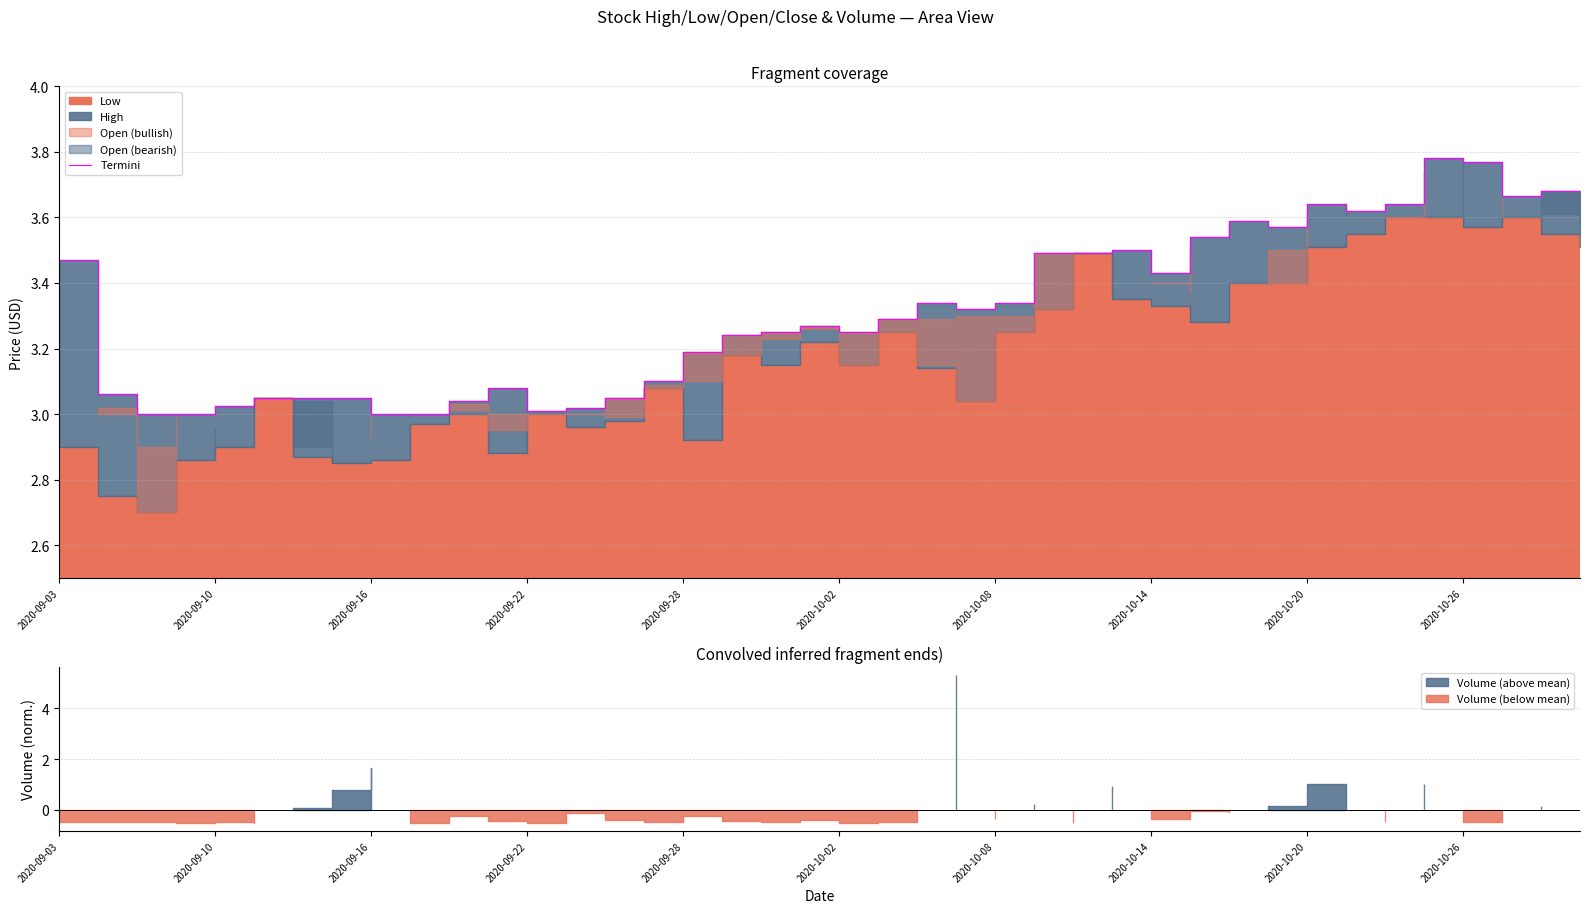

Is it true that the value at 2020-10-02 is 4.5?

False